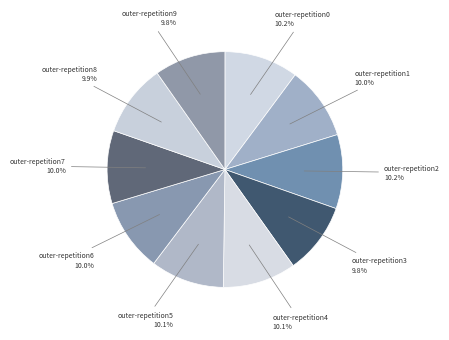

Does outer-repetition4 represent more than half of the total?

No